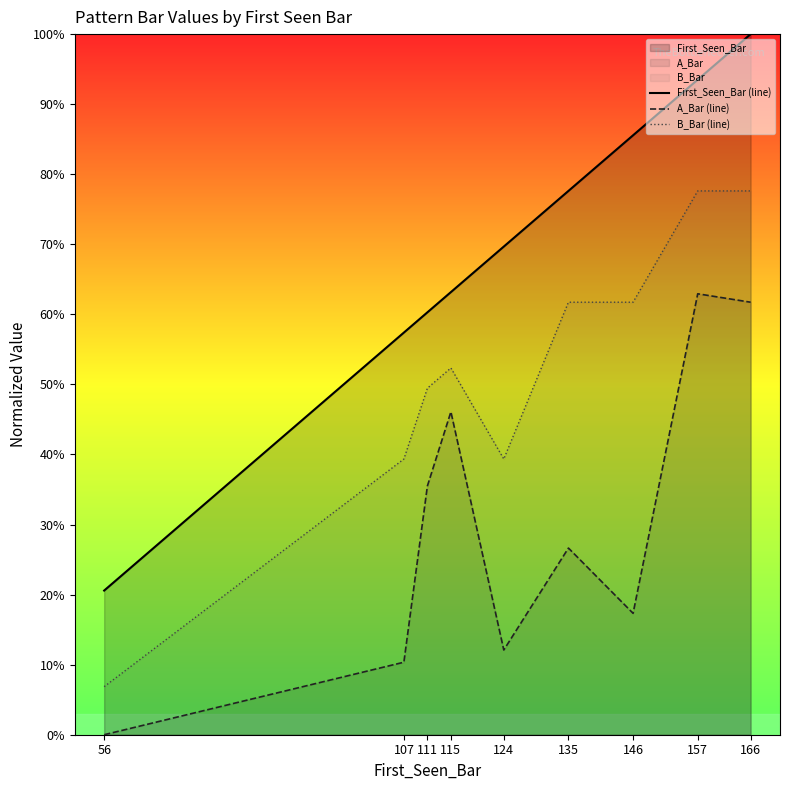

What value does the A_Bar (line) series have at 124?

12.1